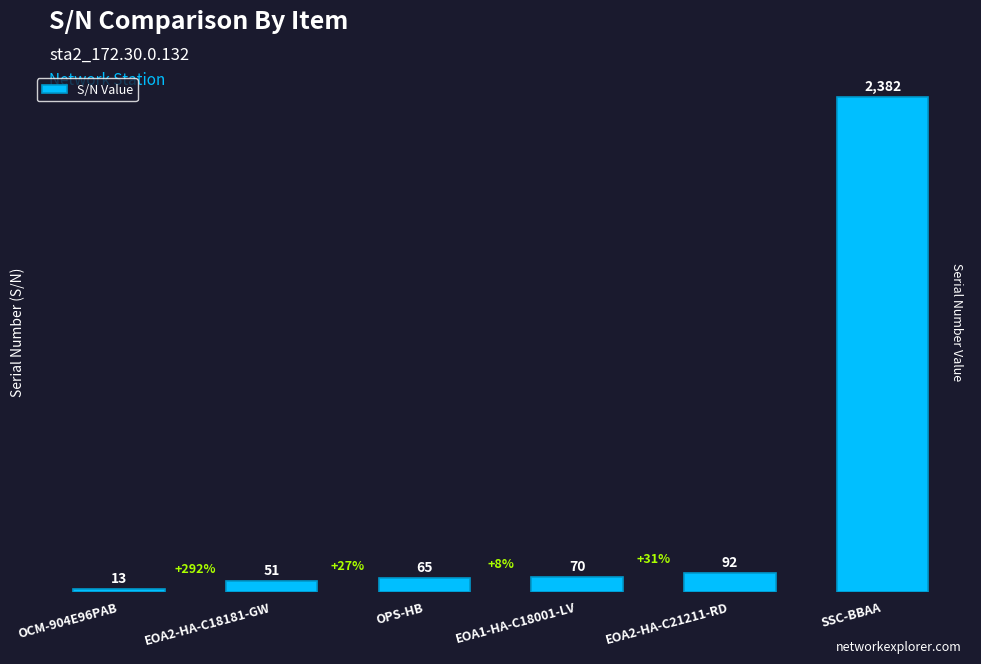

Does the chart contain stacked bars?

No